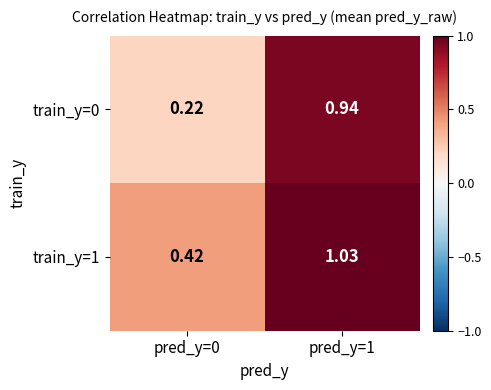

Is the value of train_y=1 at pred_y=0 greater than the value of train_y=0 at pred_y=1?

No